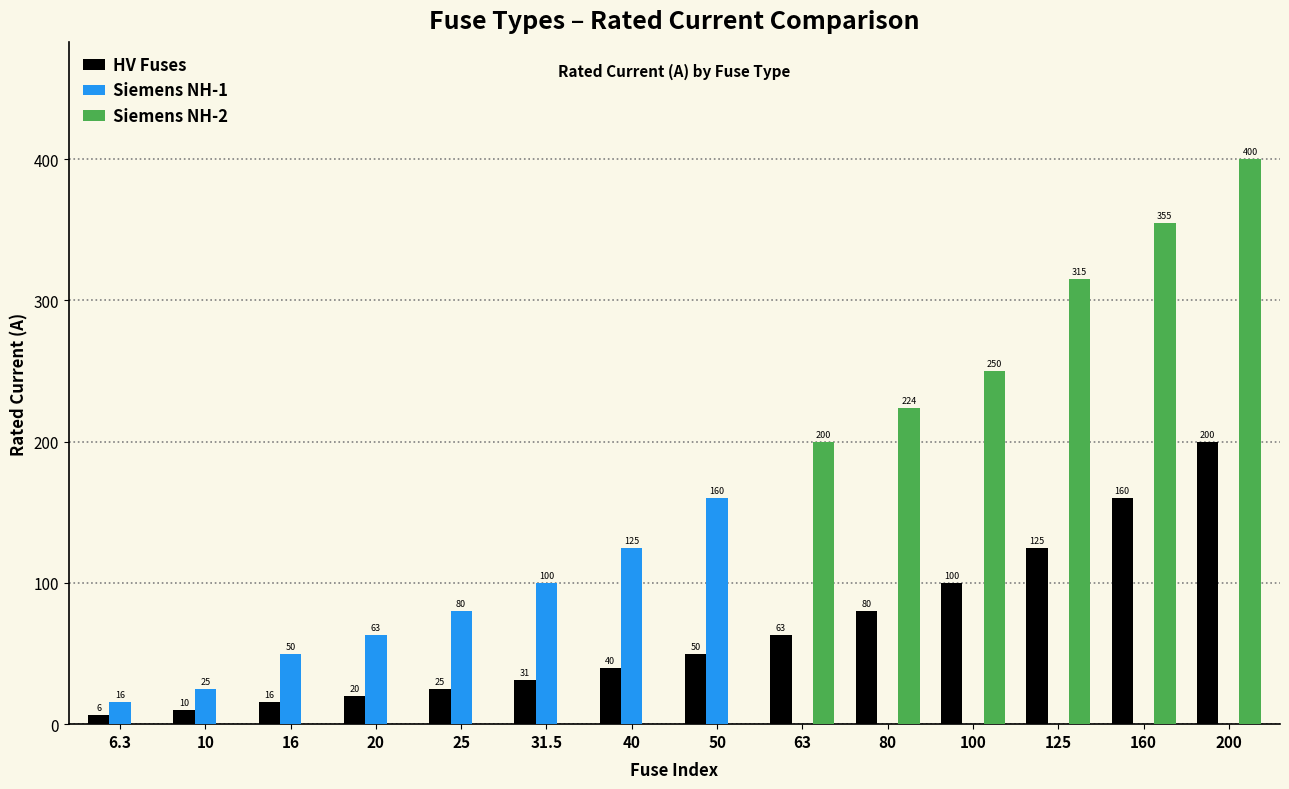

Count the Siemens NH-1 values in the range 0 to 80.

11